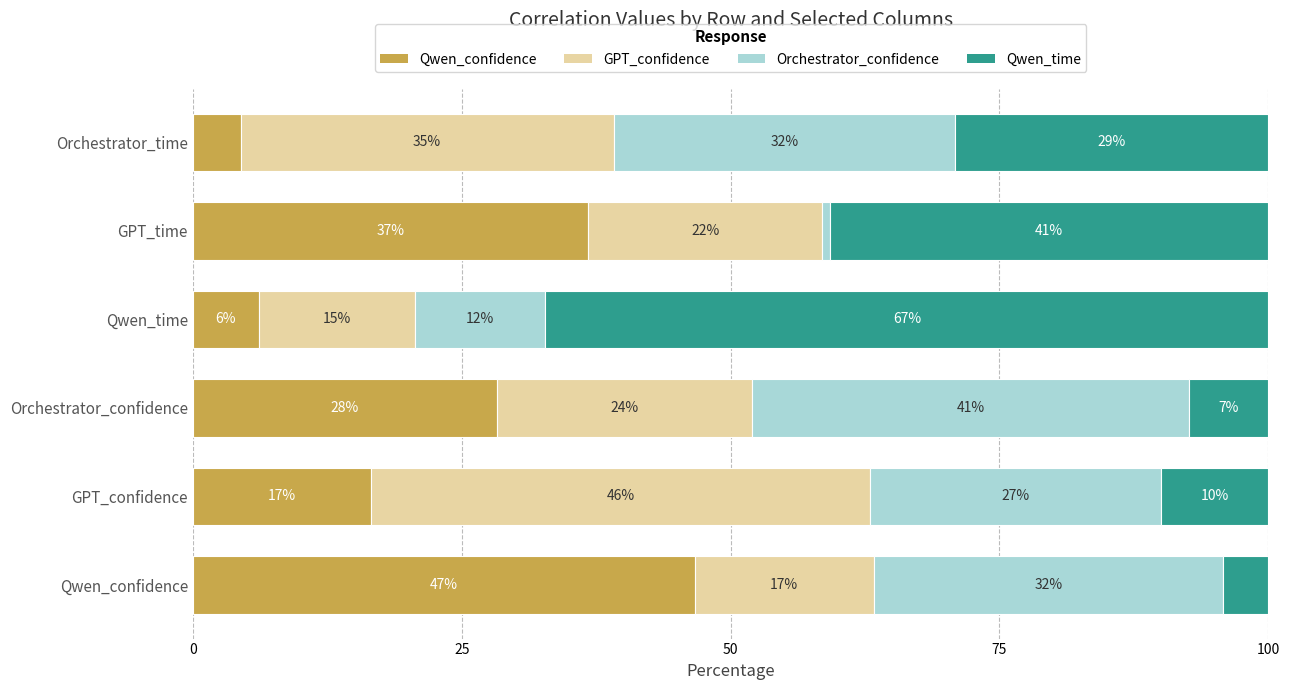

Reading left to right, extract all data points from this chart.

Qwen_confidence: 46.7	16.6	28.3	6.1	36.7	4.4
GPT_confidence: 16.7	46.4	23.7	14.5	21.8	34.7
Orchestrator_confidence: 32.4	27.1	40.7	12.1	0.7	31.7
Qwen_time: 4.2	10.0	7.3	67.2	40.8	29.1